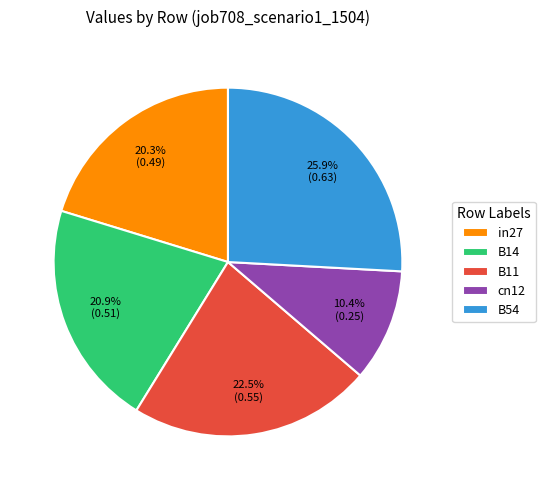

How many slices are in this pie chart?

5